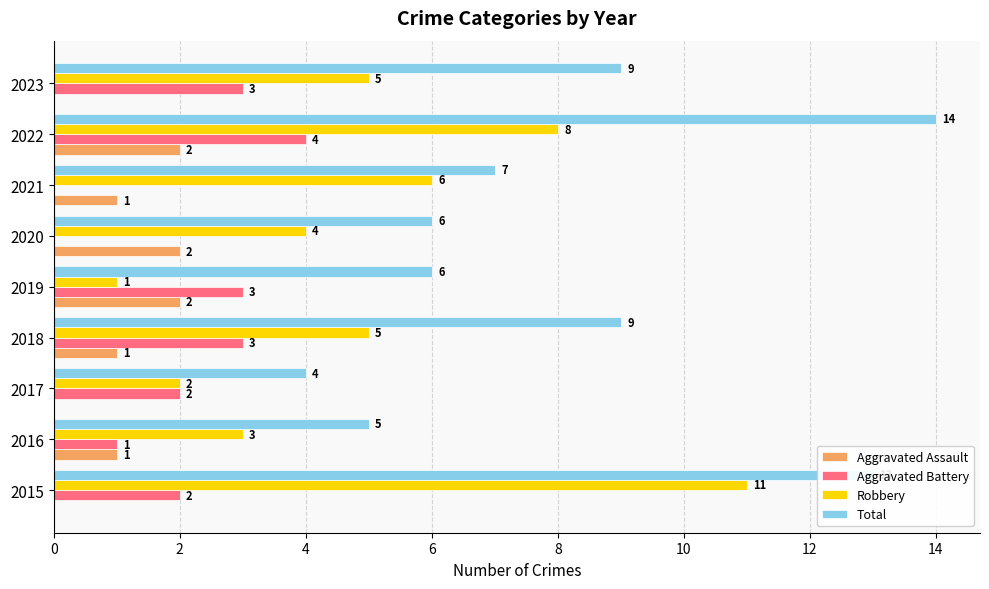

What is the average value of the Aggravated Battery series?

2